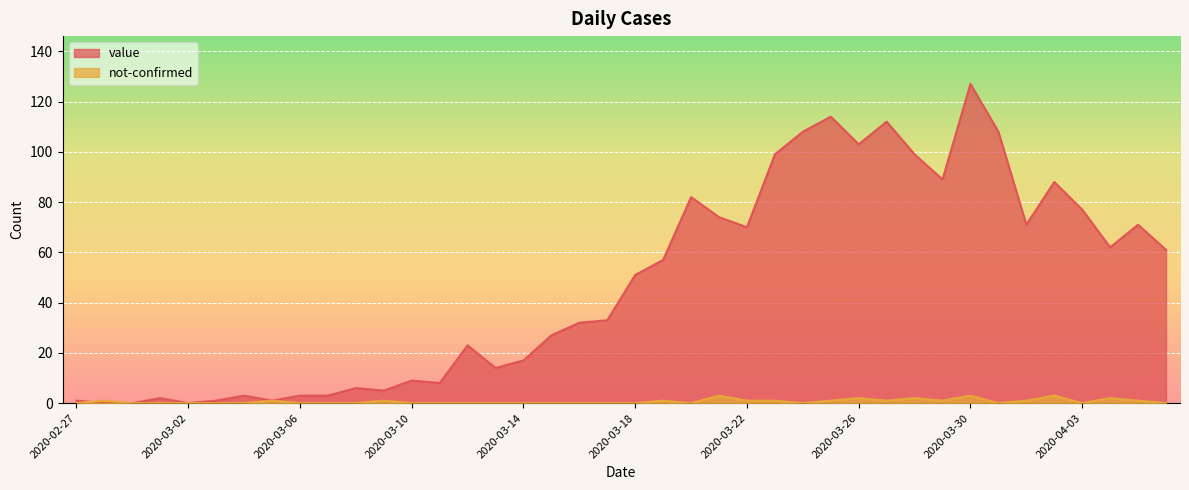

Which series has the largest total across all categories?

value